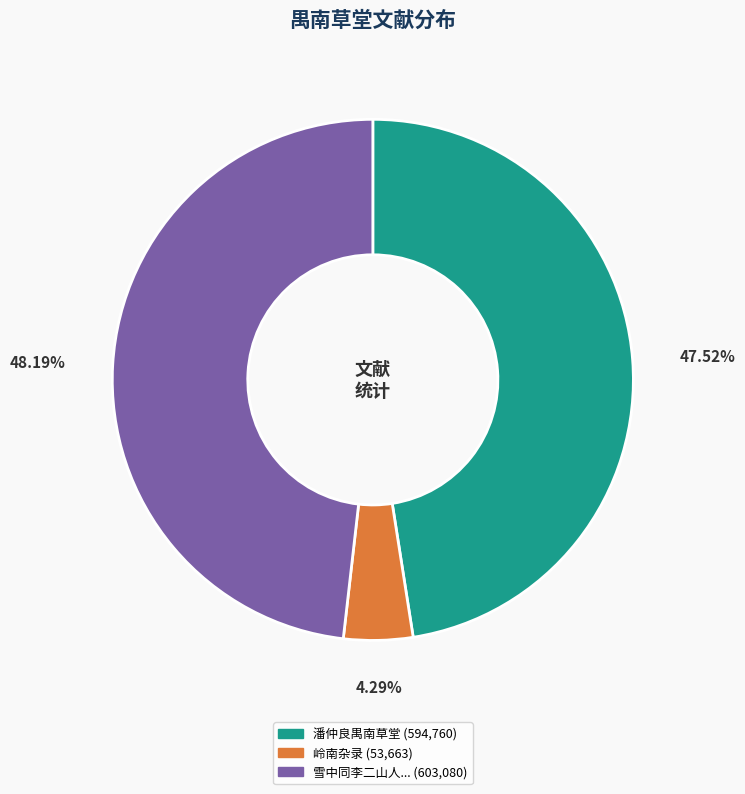

Is there any slice that represents more than half of the pie?

No